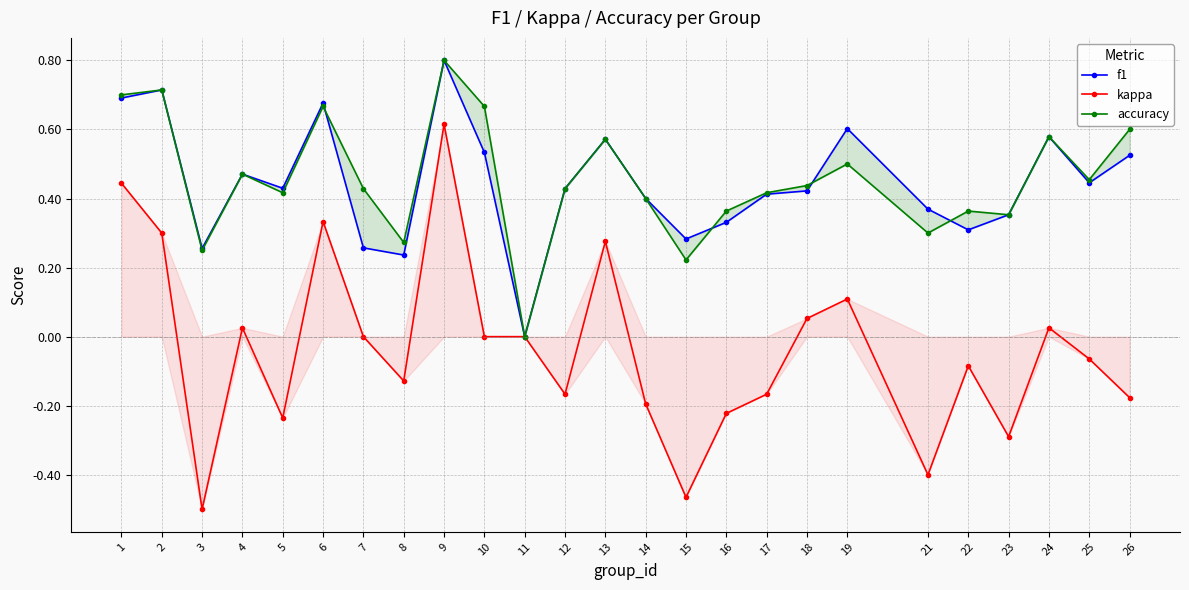

What is the value of the accuracy point at the 2nd from the left?

0.7